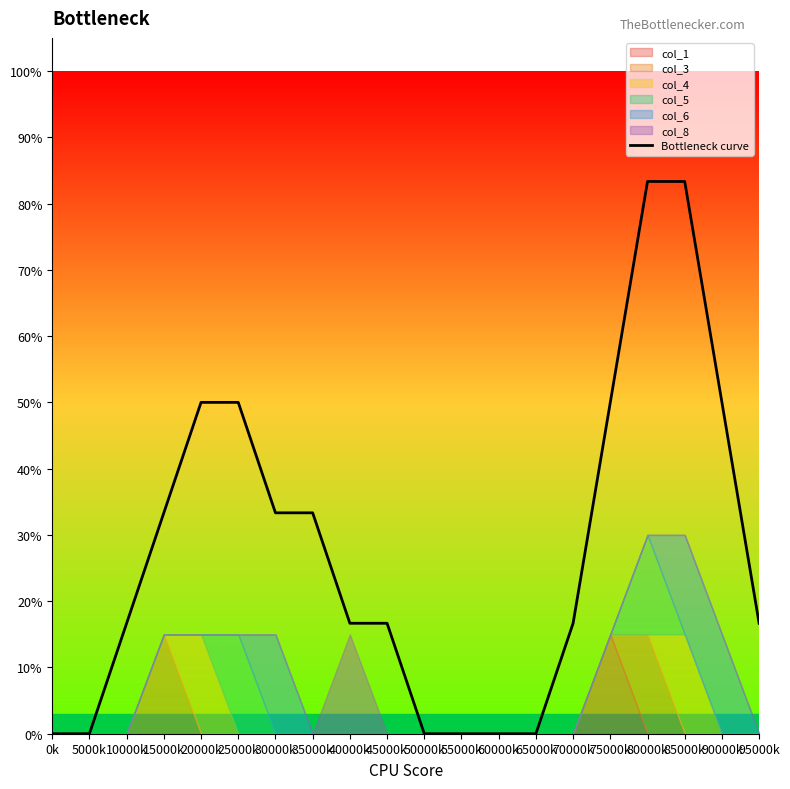

Between 5000k and 30000k, which is larger?

30000k